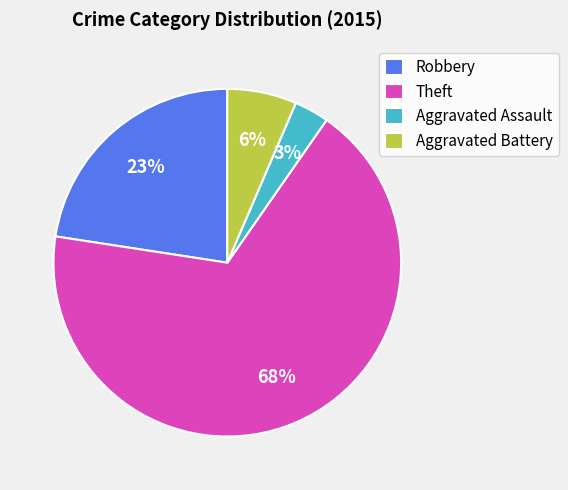

Which category has the biggest portion of the pie?

Theft